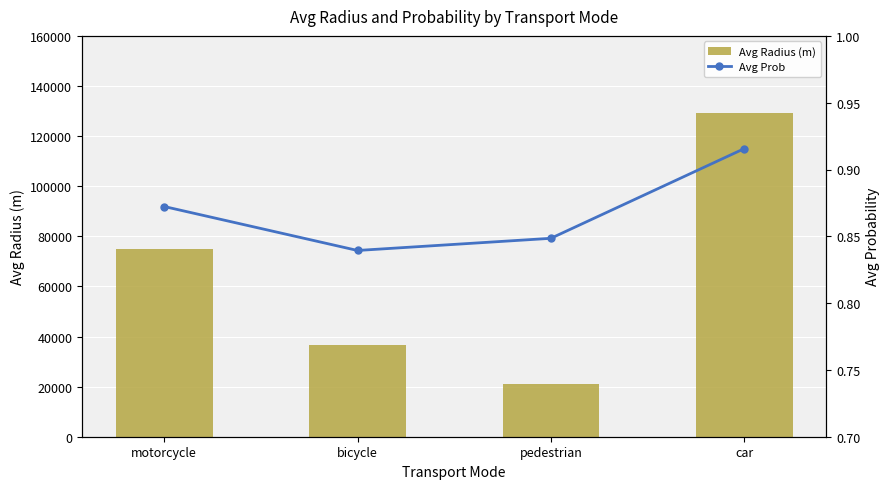

Rank the categories by Avg Prob value from lowest to highest.

bicycle, pedestrian, motorcycle, car